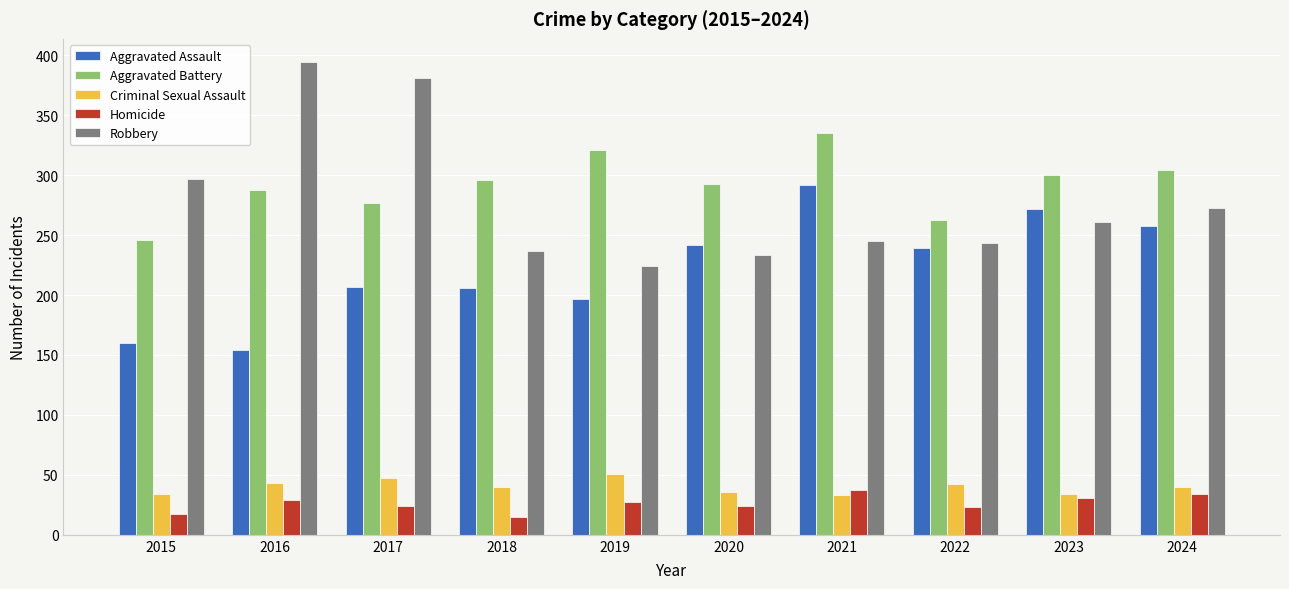

What is the total value across all series at 2015?

754